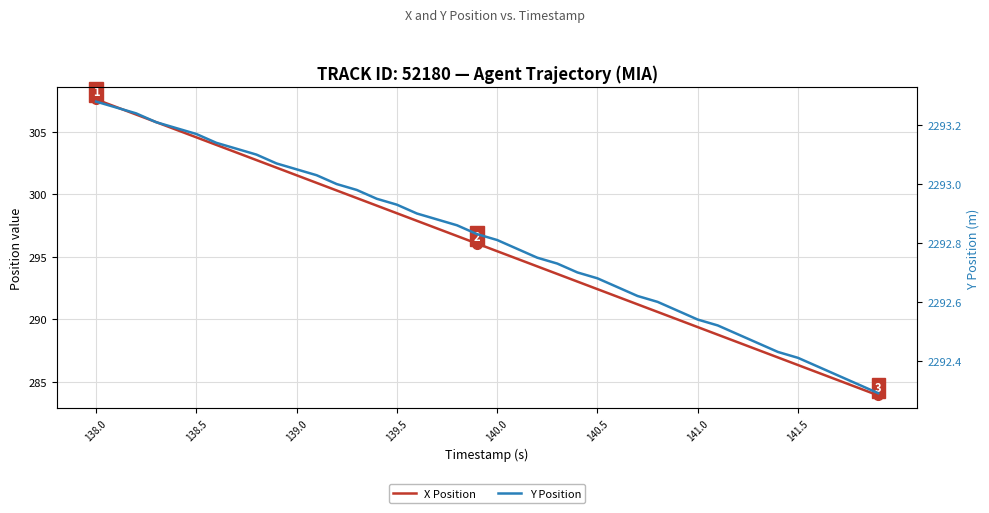

How many lines are shown in the chart?

2